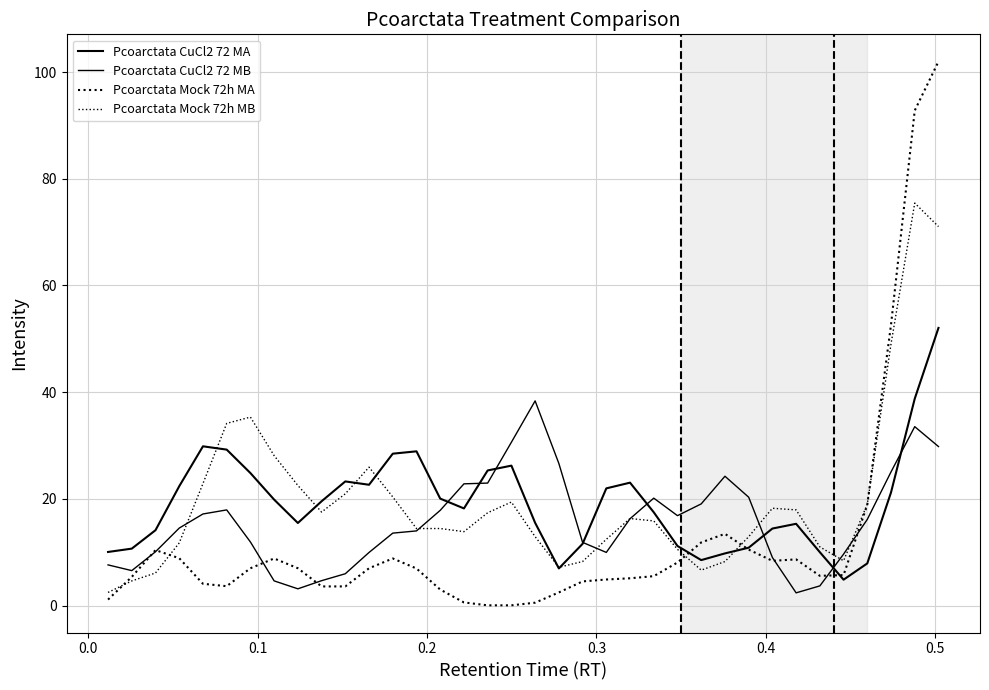

How many lines are shown in the chart?

4